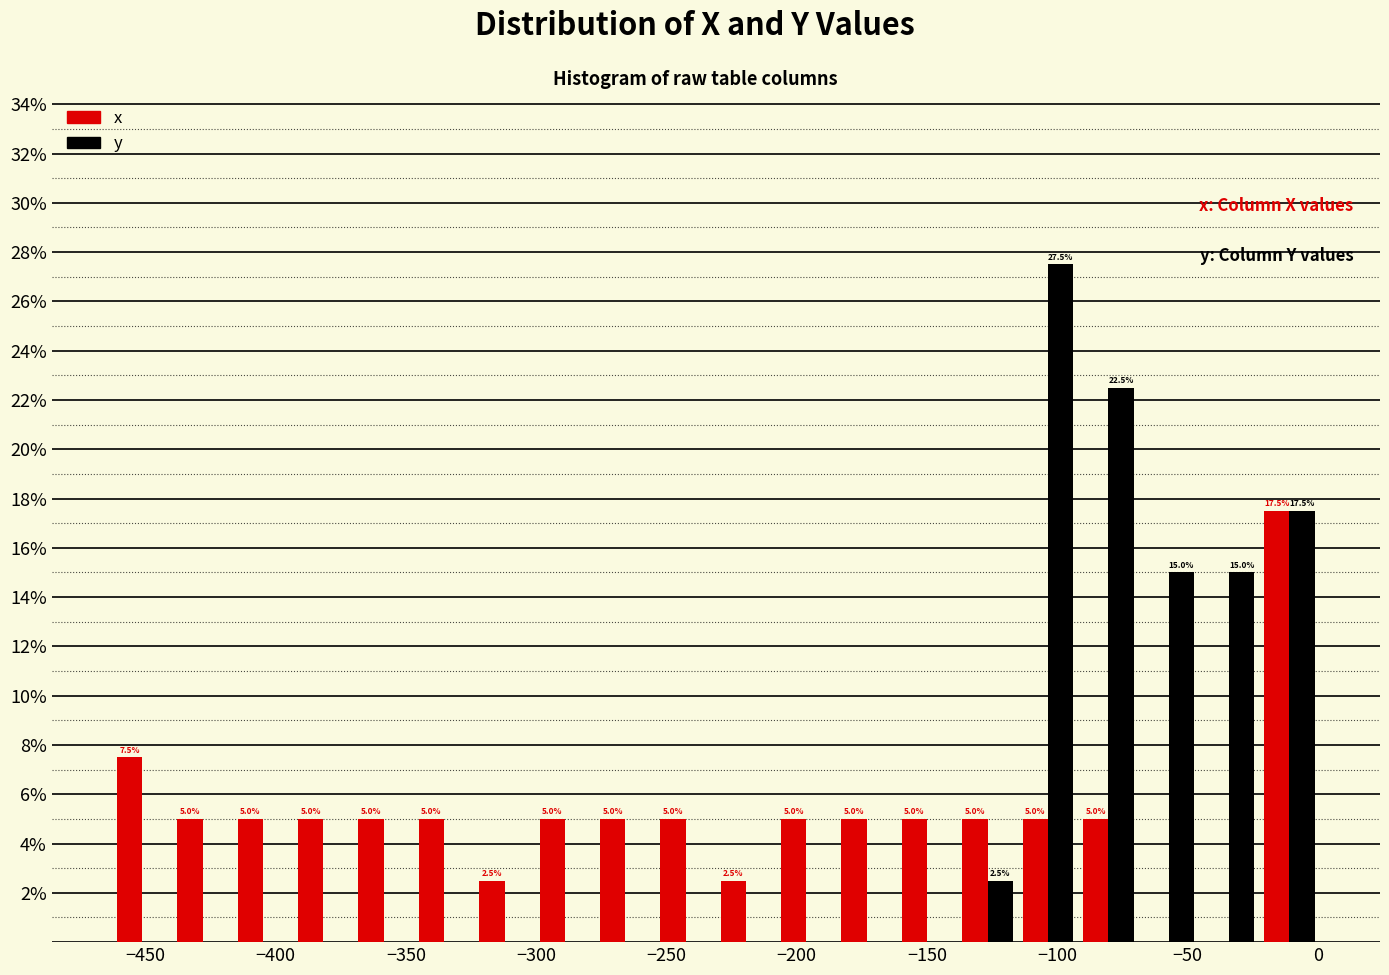

In the y series, which range on the x-axis has the tallest bar?

-115 to -90